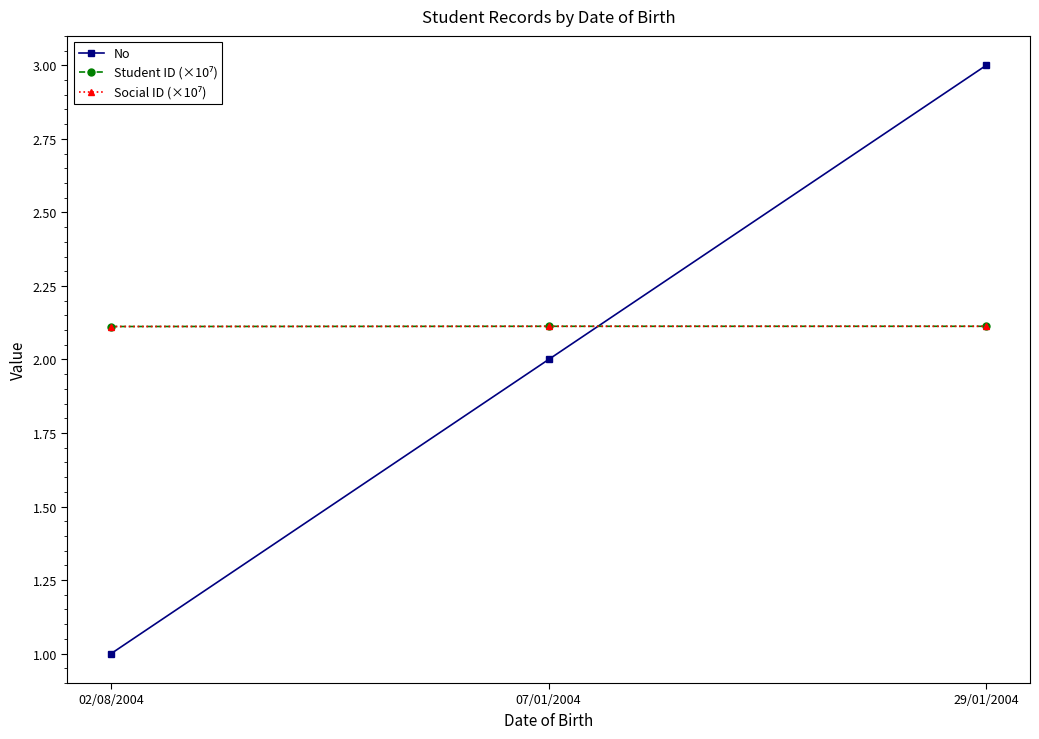

How many data points does each series have?

3